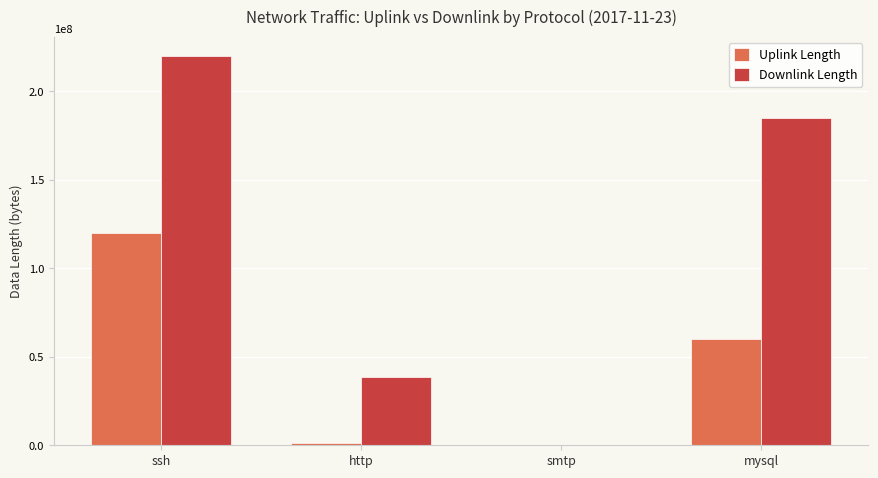

What is the difference between the Downlink Length values at http and ssh?

181322403